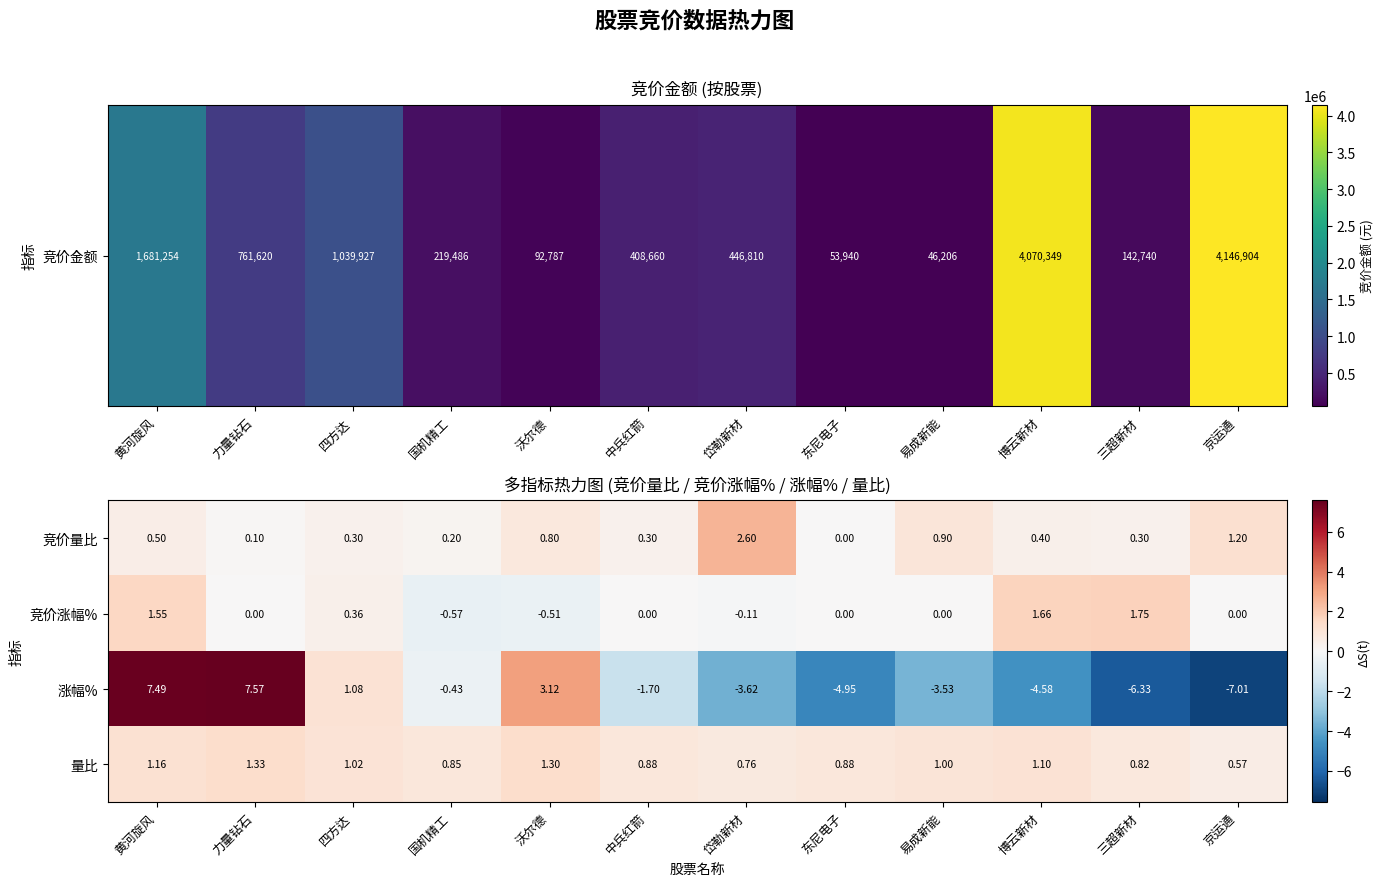

How many values in the 涨幅% series exceed -1?

5